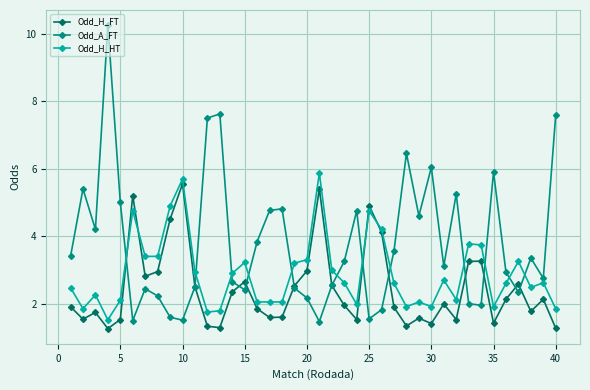

What is the value of the Odd_A_FT point at the 15th from the left?

2.4